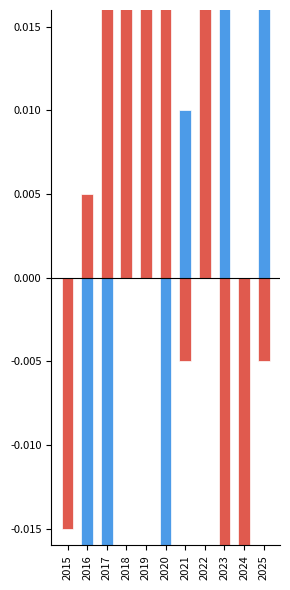

At which label does Aggravated Battery reach its minimum?

2023